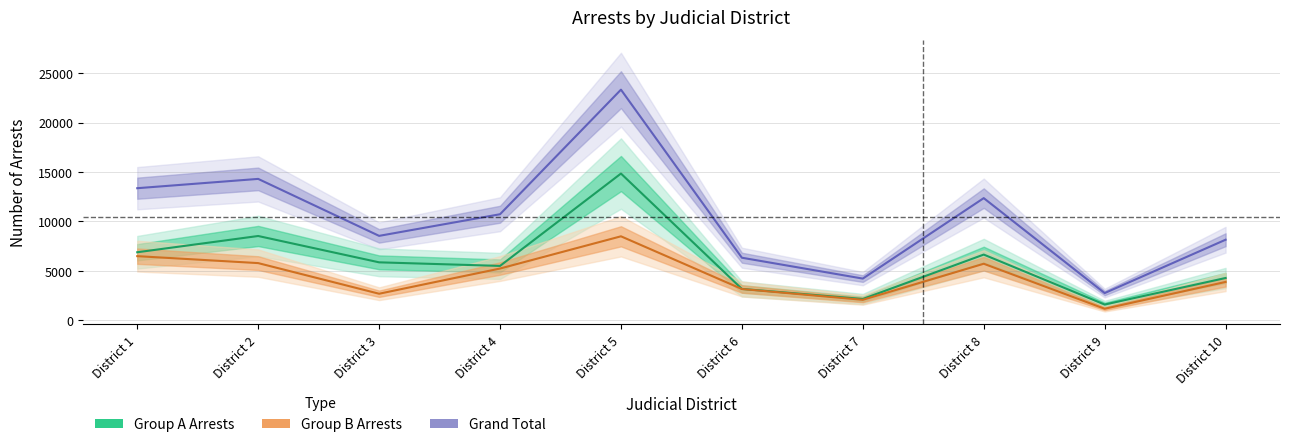

How many interior local valleys does the Group B Arrests series have?

3